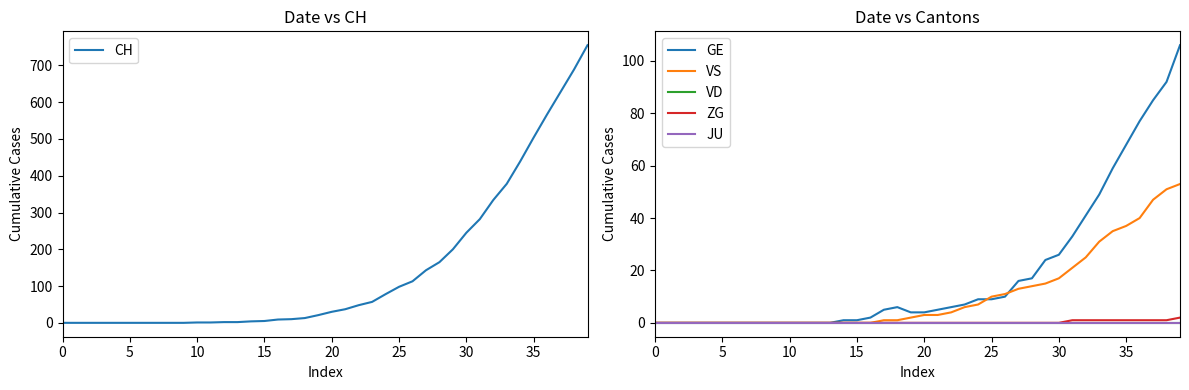

What is the total value across all series at 16?

11